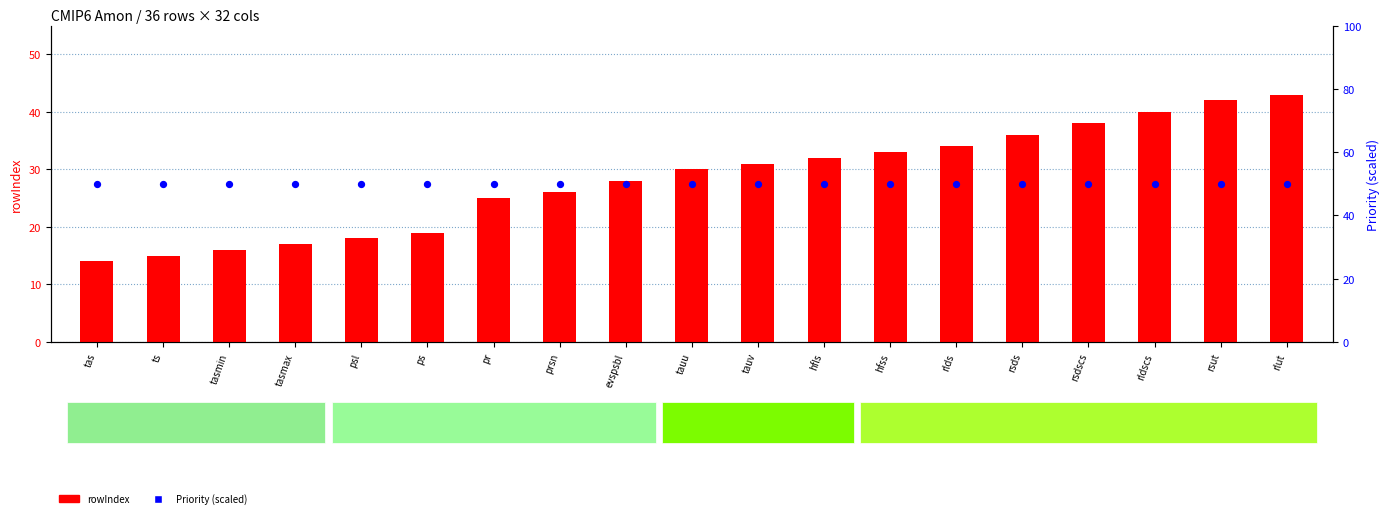

What is the total value across all series at hfls?

82